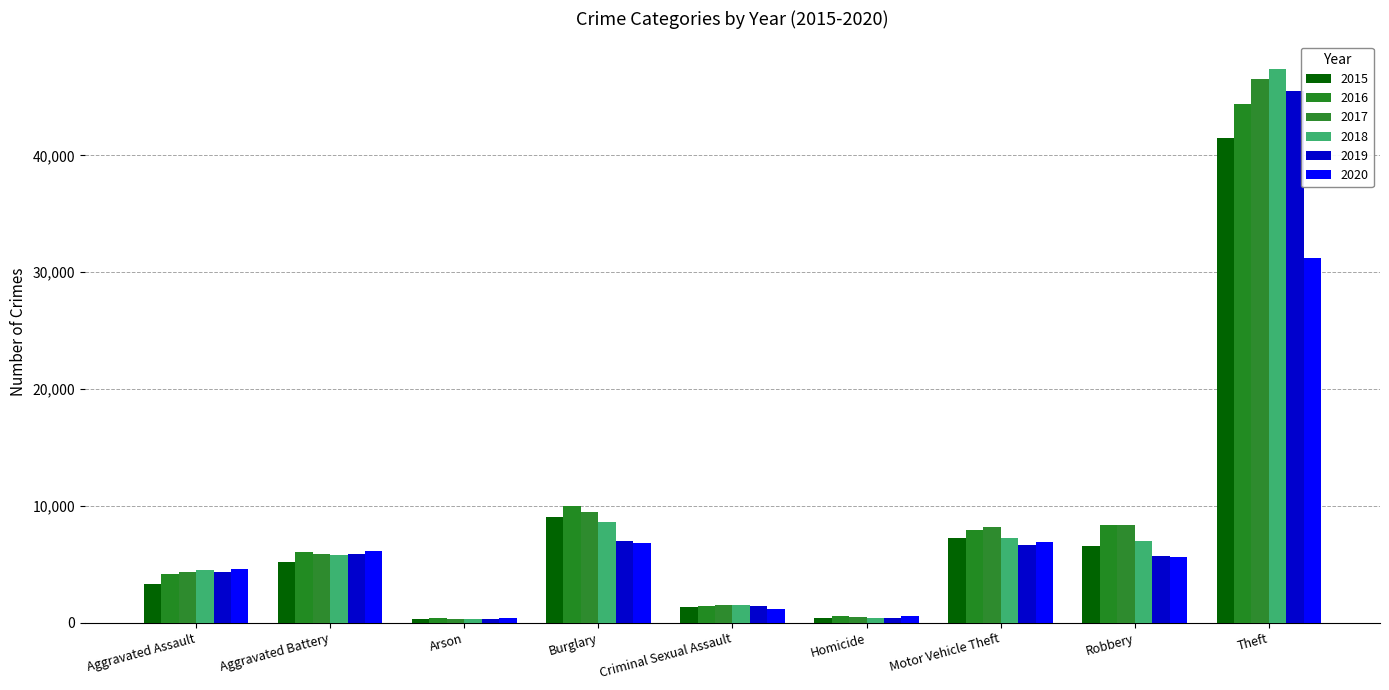

Which has a higher value, Burglary or Criminal Sexual Assault?

Burglary